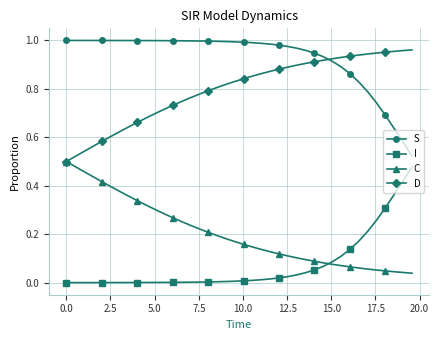

True or false: S and I intersect in this chart.

False